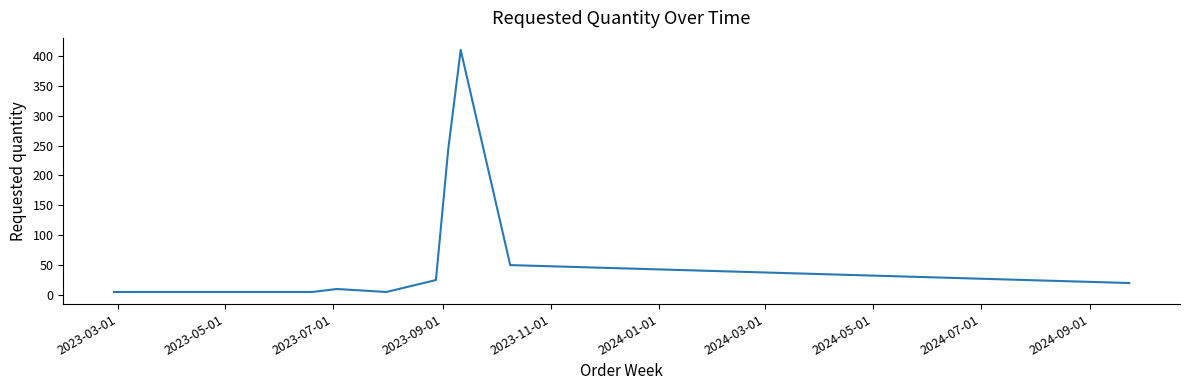

What is the difference between the maximum and minimum values?

405